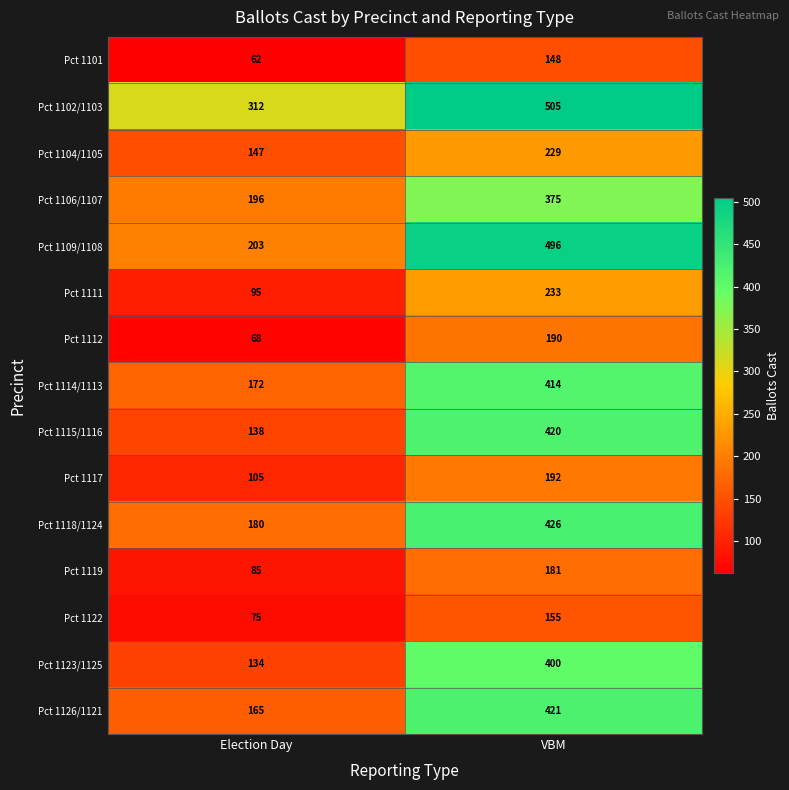

How many categories are shown in the chart?

2